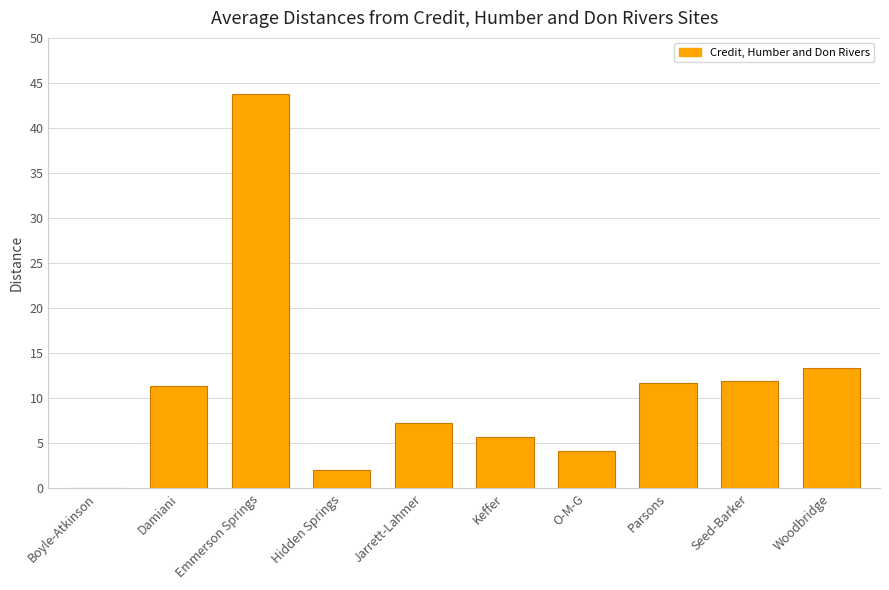

What is the sum of all values?

111.3